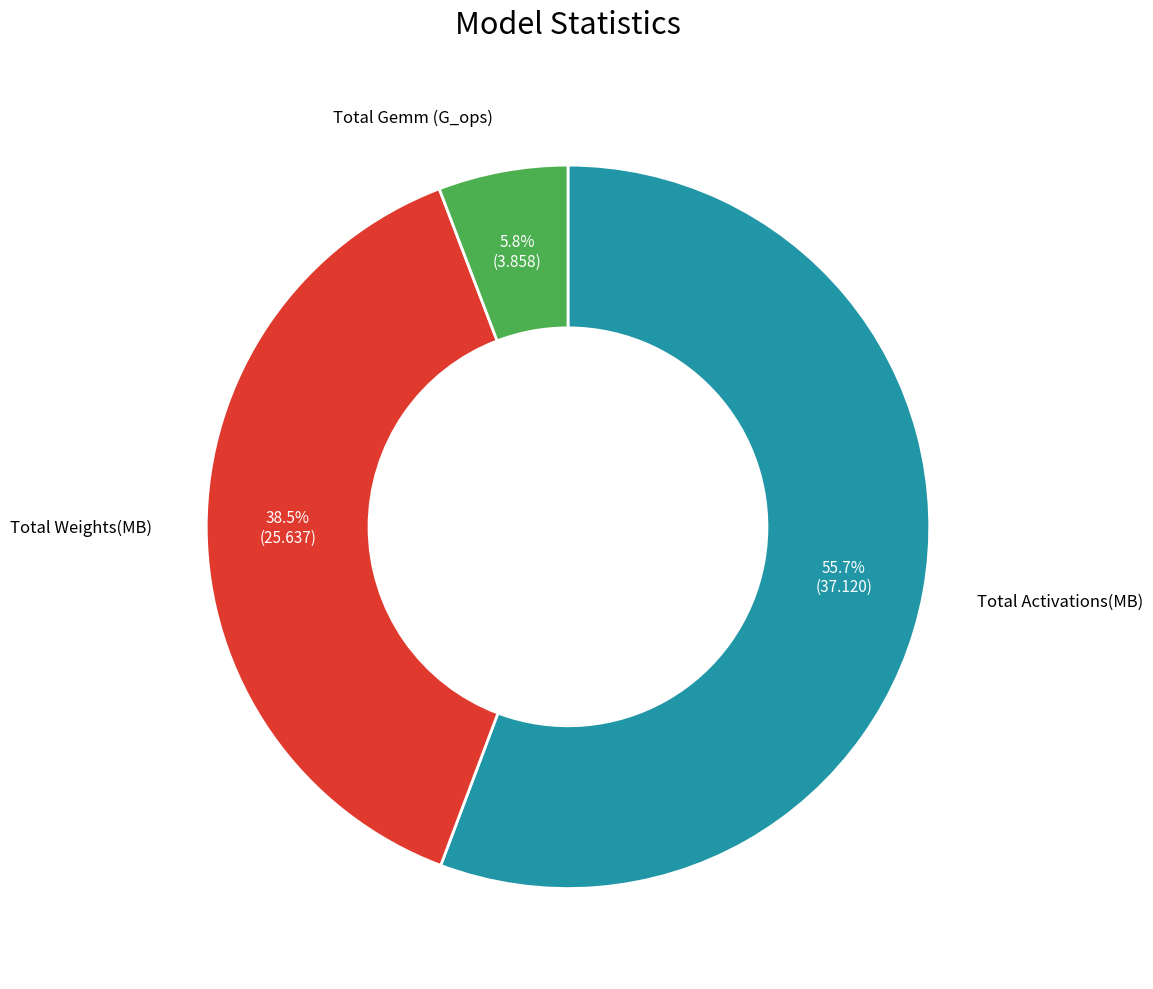

Rank the categories by value from lowest to highest.

Total Gemm (G_ops), Total Weights(MB), Total Activations(MB)